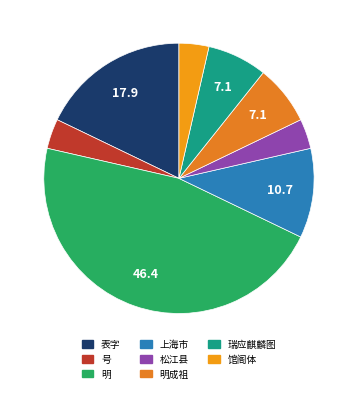

Is 号 the majority of the pie?

No